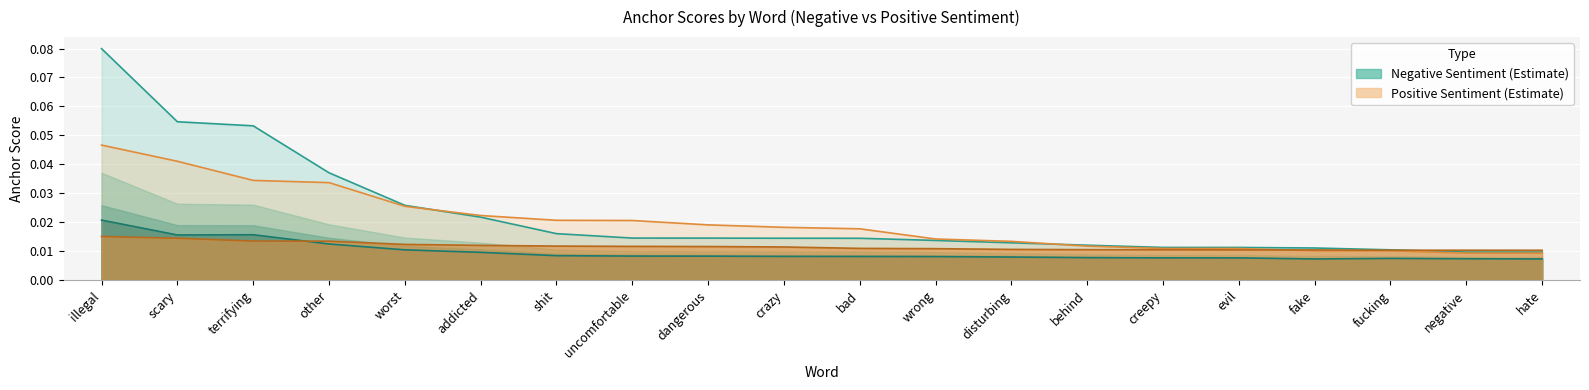

What is the label of the 17th point from the left?

fake